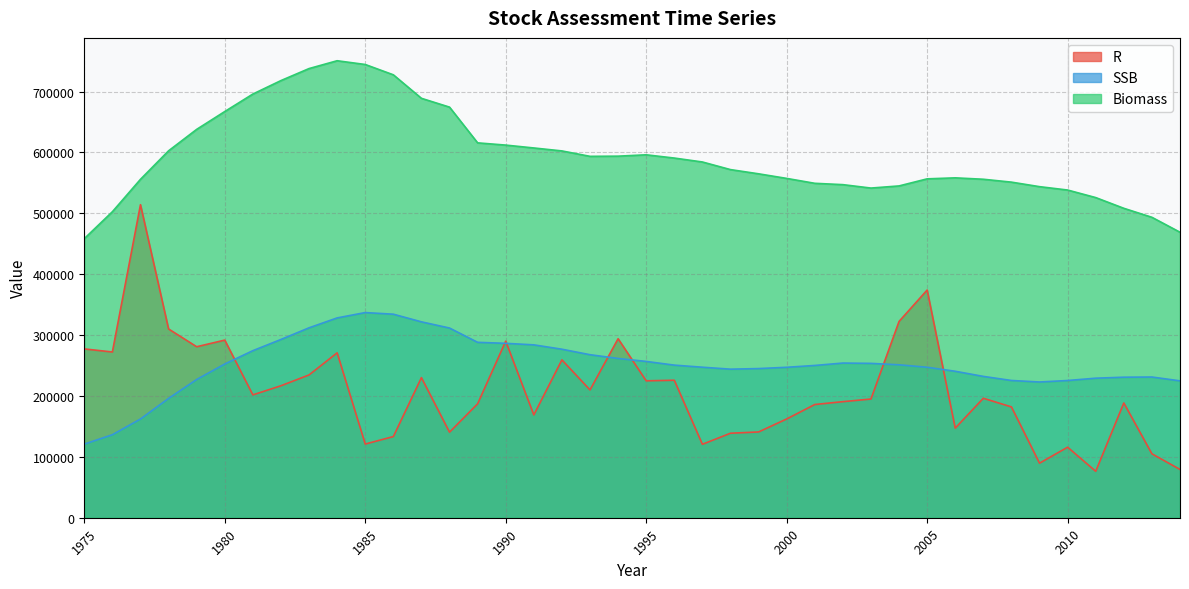

How many distinct data groups are displayed?

3